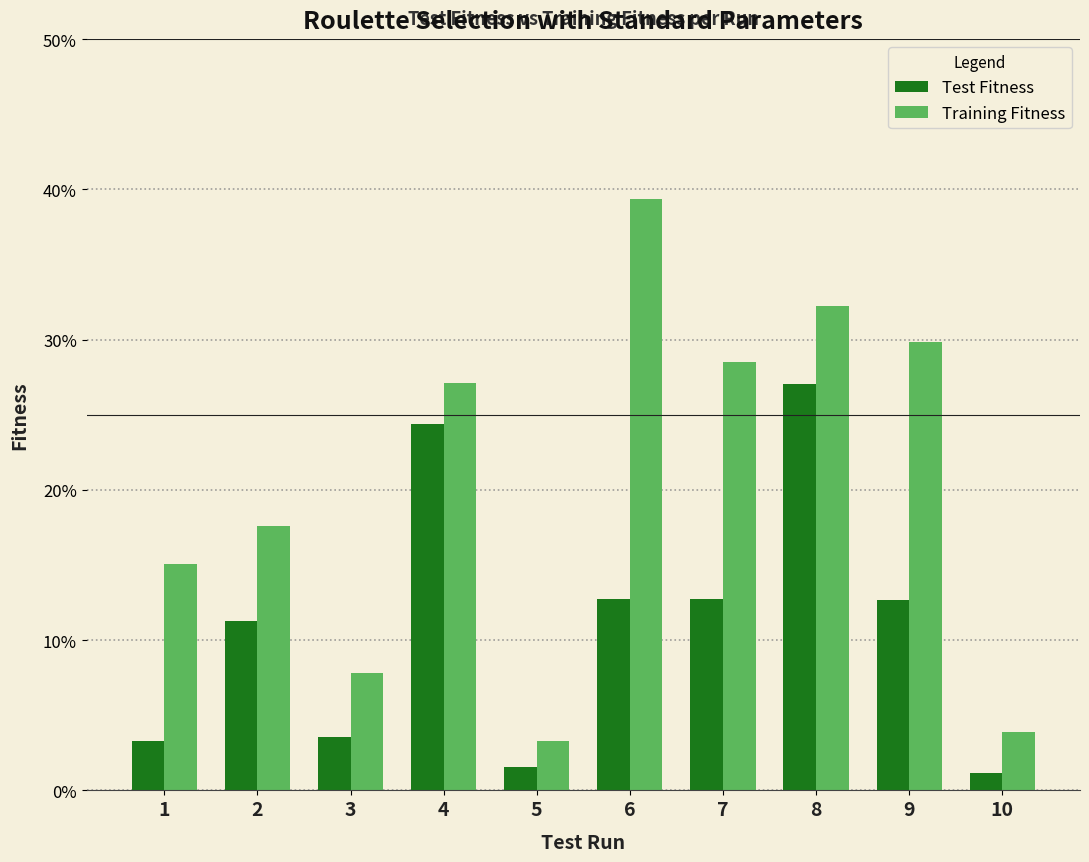

Which category has the highest value across all series?

6